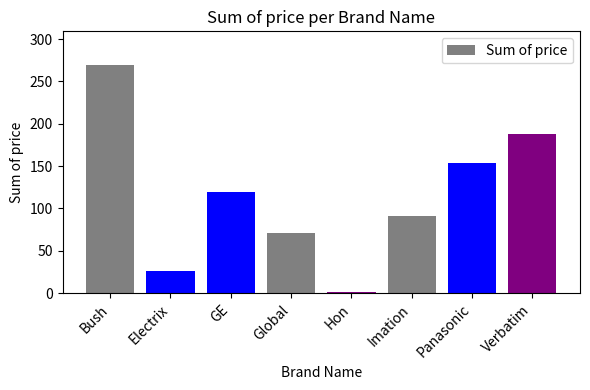

What is the value of the 2nd bar from the left?

26.0